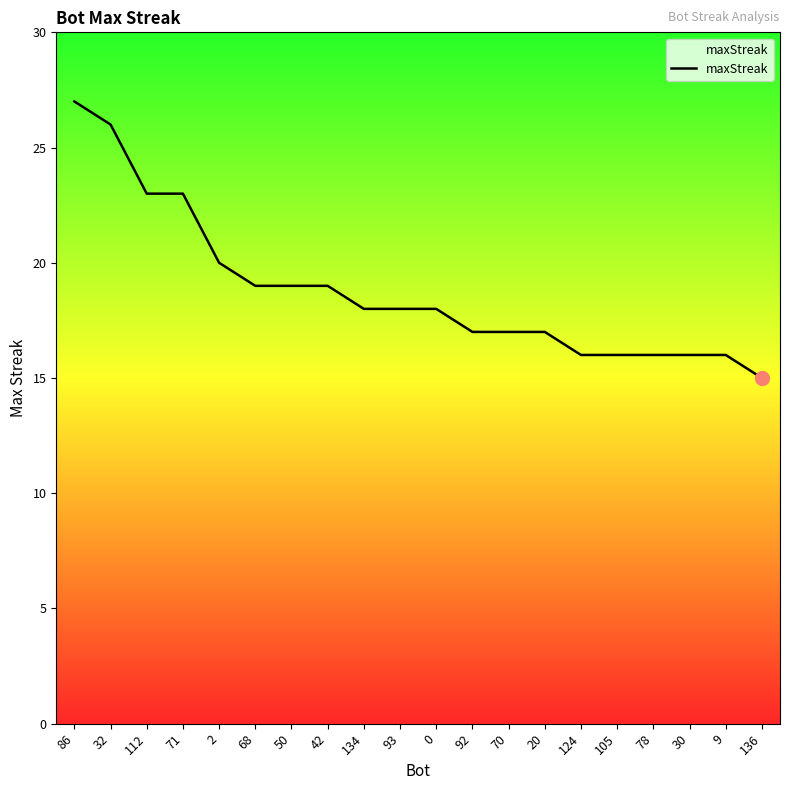

What position from the left is 112?

3